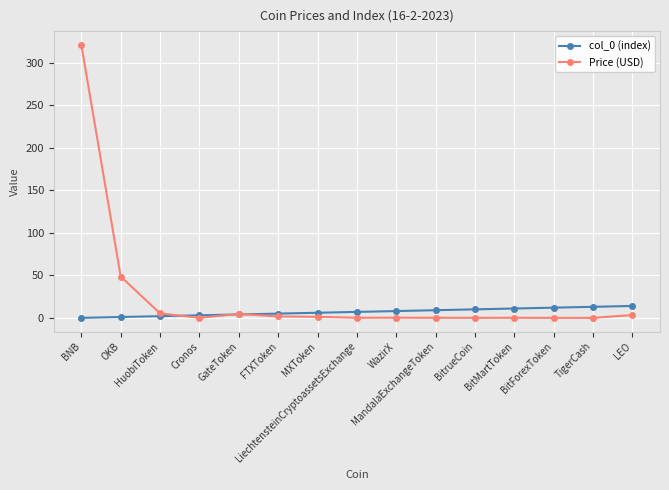

What is the highest value of the col_0 (index) series?

14.0